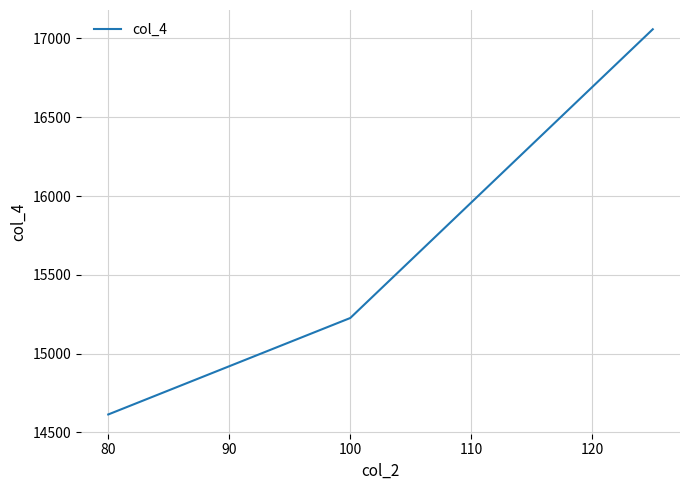

What is the difference between the maximum and minimum values?

2444